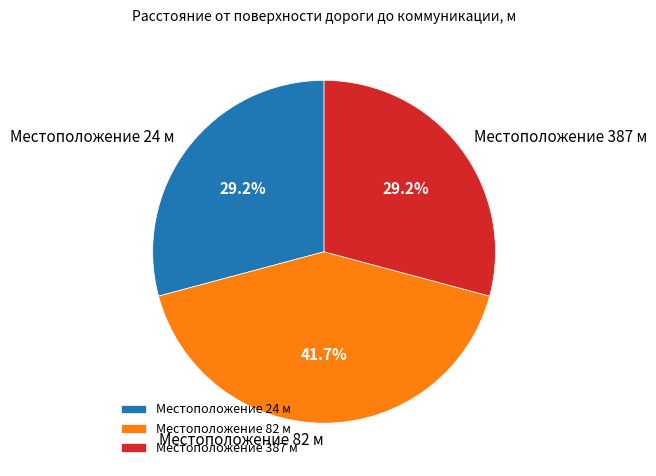

What portion of the pie excludes Местоположение 387 м?

70.8%